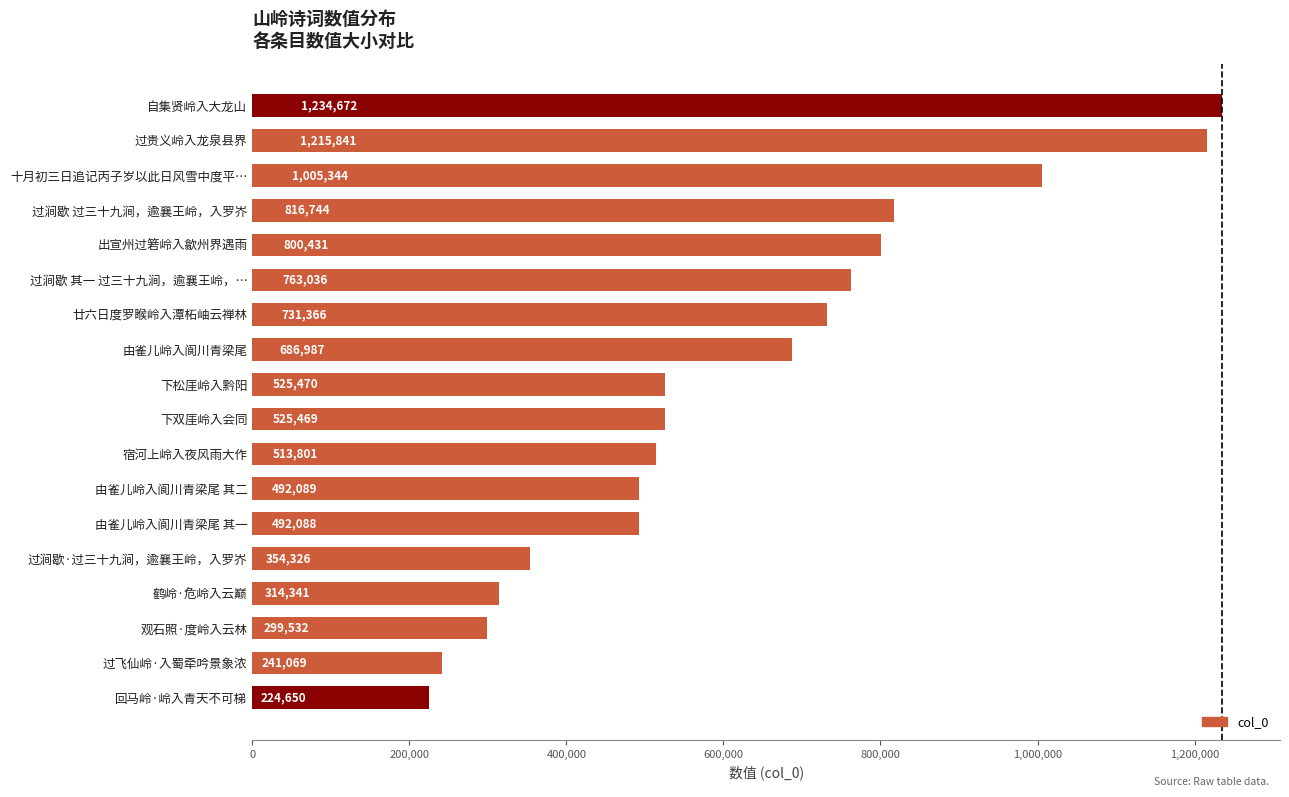

At which label is the value closest to 729661?

廿六日度罗睺岭入潭柘岫云禅林